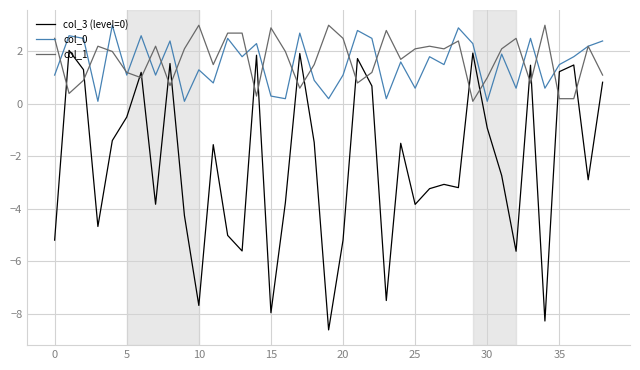

True or false: col_0 and col_1 intersect in this chart.

True